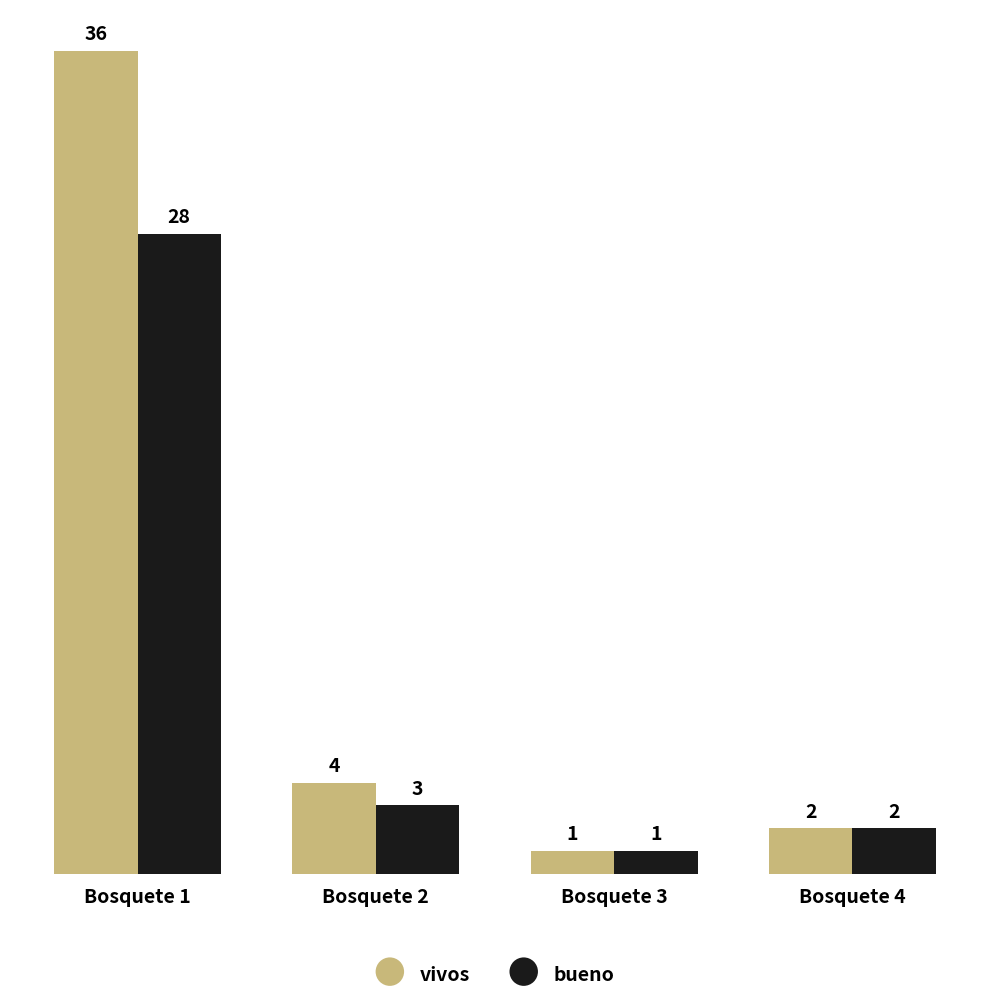

How many bars are there in total?

8